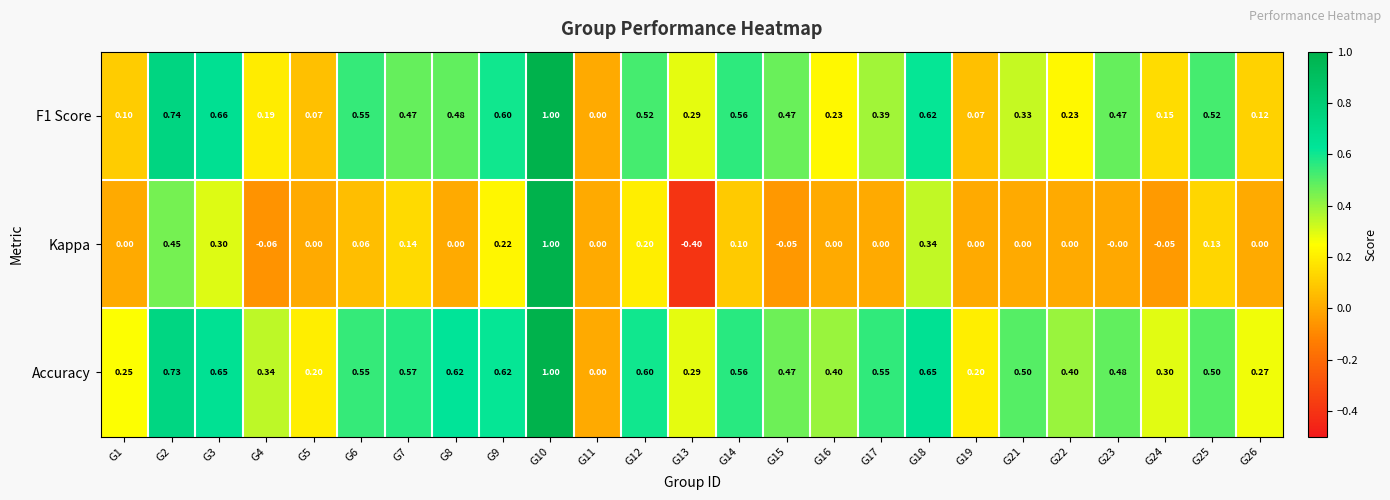

Which series has the largest total across all categories?

Accuracy